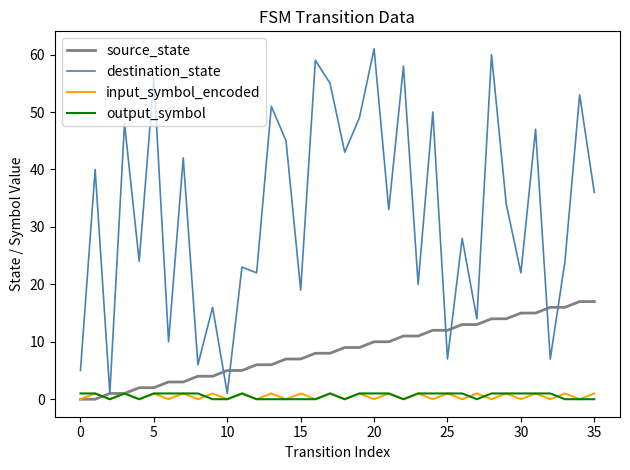

What is the greatest value displayed?

61